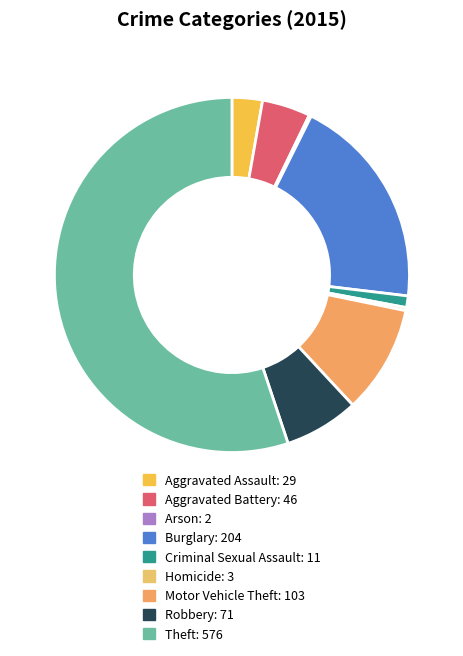

To the nearest percent, what is the difference between the largest and smallest slice percentages?

55%